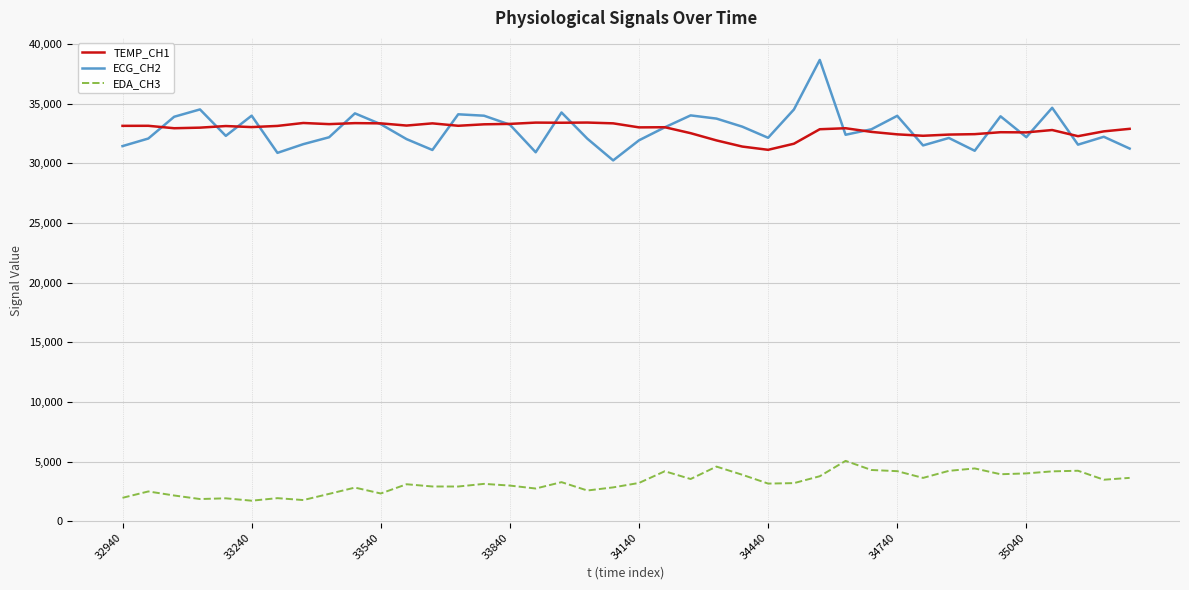

Rank the series by their maximum value, from highest to lowest.

ECG_CH2, TEMP_CH1, EDA_CH3